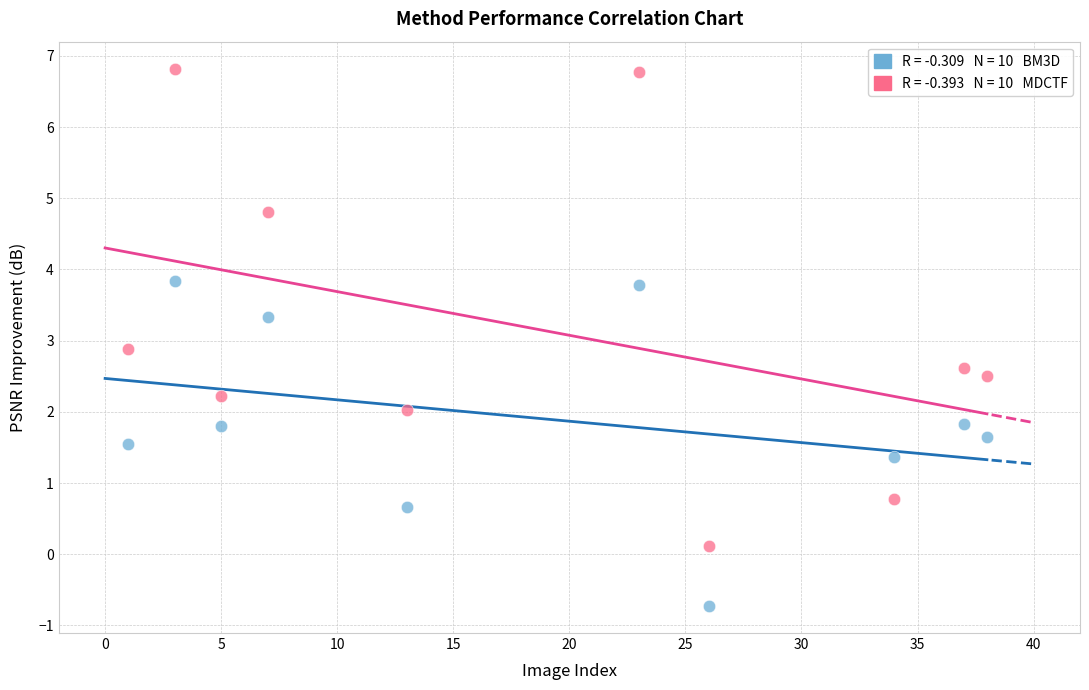

Across all data points, what is the range of Y values (max minus min)?

7.6